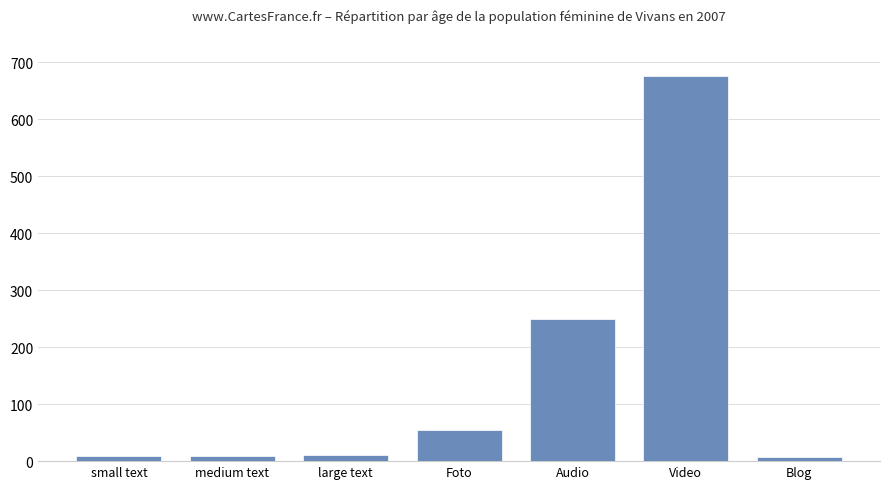

What is the label of the 1st bar from the right?

Blog